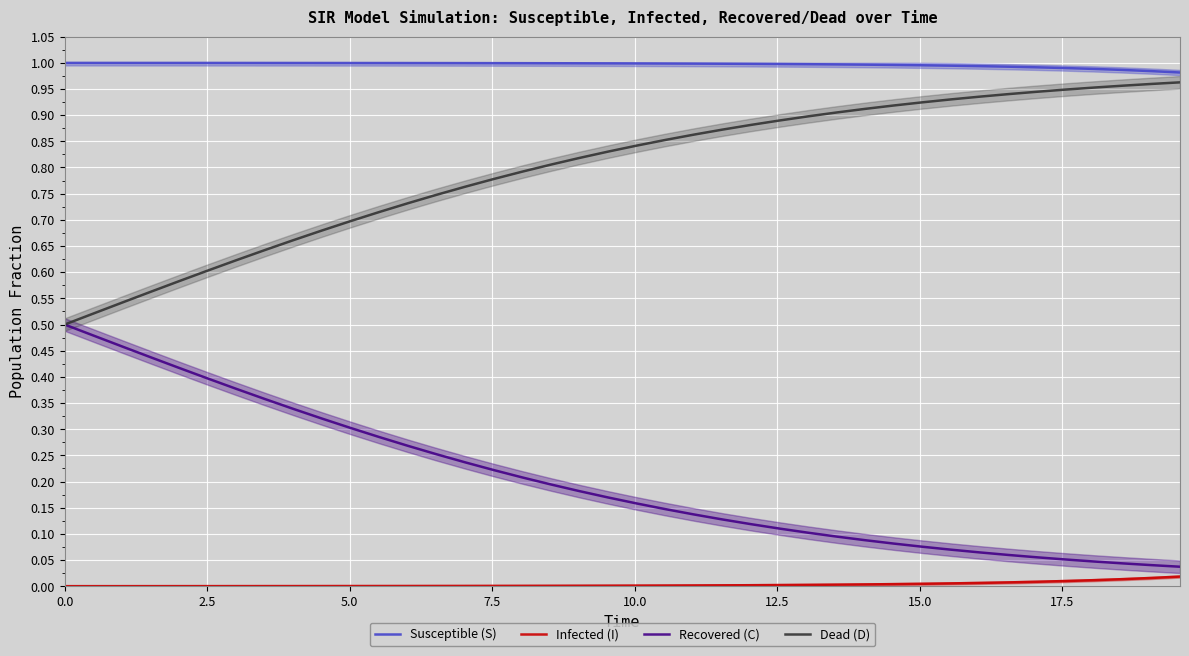

True or false: Susceptible (S) and Recovered (C) cross at least once.

False